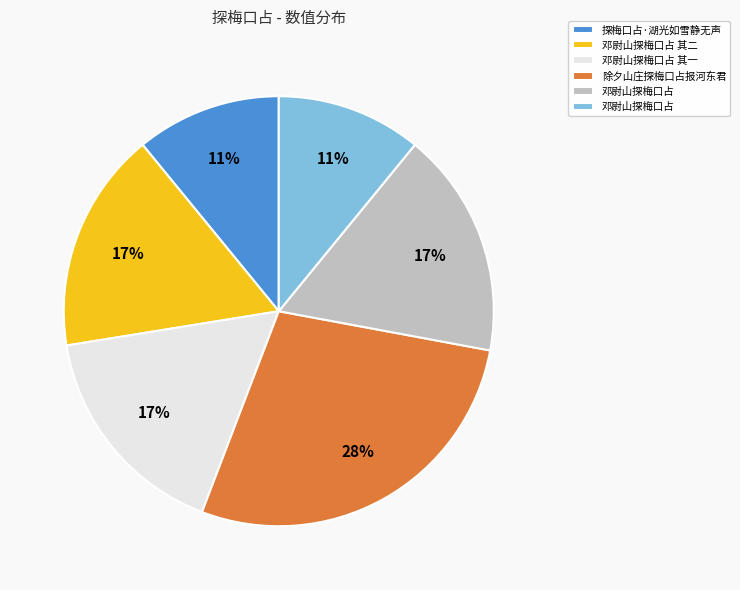

To the nearest percent, what is the average slice percentage?

17%